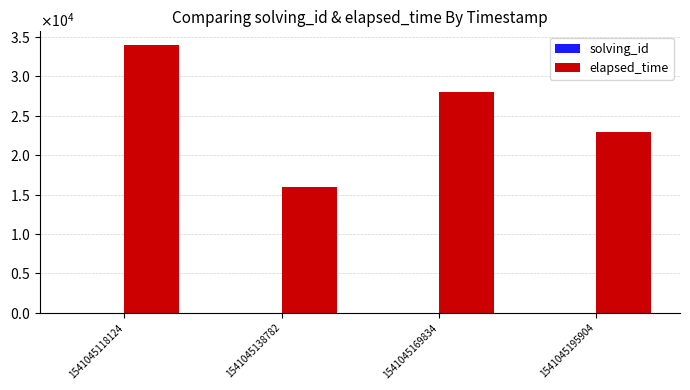

Reading left to right, transcribe all the data shown in this chart.

solving_id: 1	2	3	4
elapsed_time: 34000	16000	28000	23000